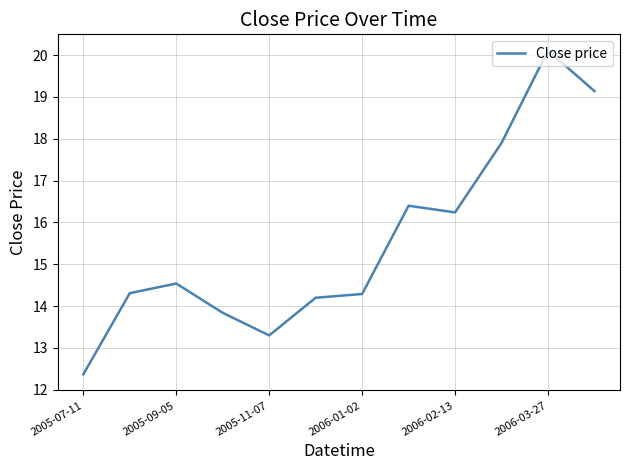

What is the difference between the maximum and minimum values?

7.7